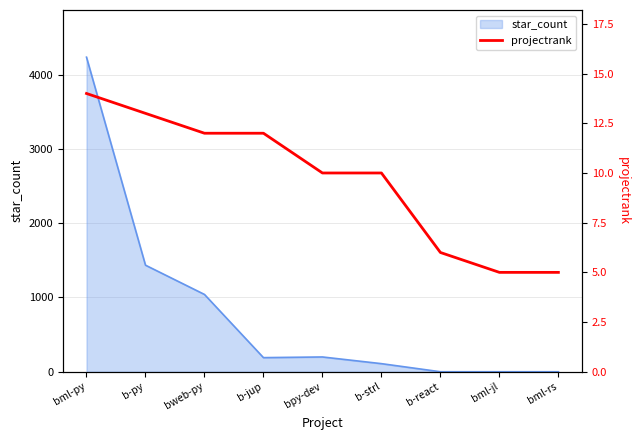

How many values exceed 10?

4